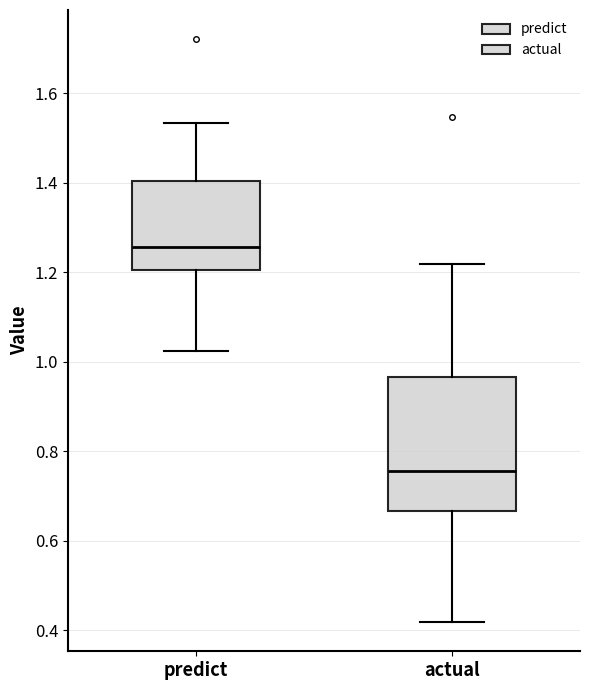

Which box has the lowest median line?

actual